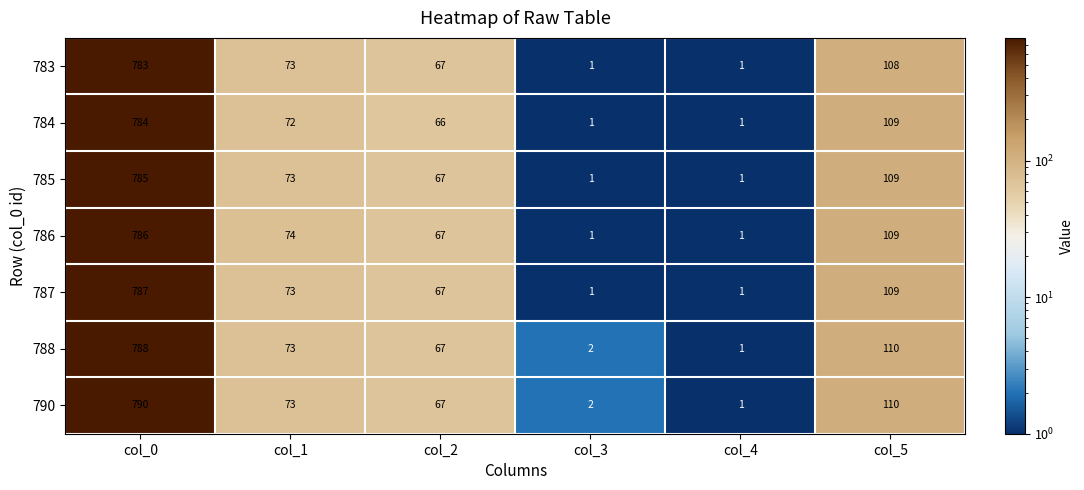

List the labels in order of 790 value, largest first.

col_0, col_5, col_1, col_2, col_3, col_4